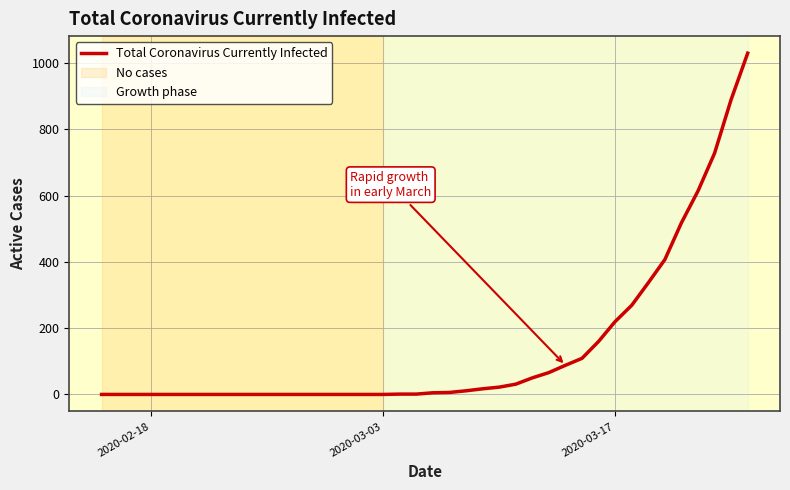

What is the maximum value shown in the chart?

1030